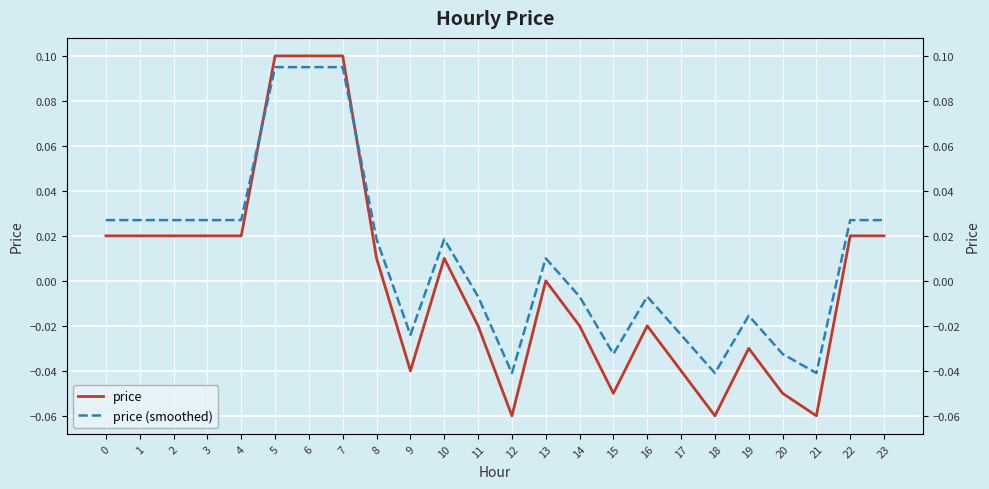

What is the minimum value for price?

-0.1